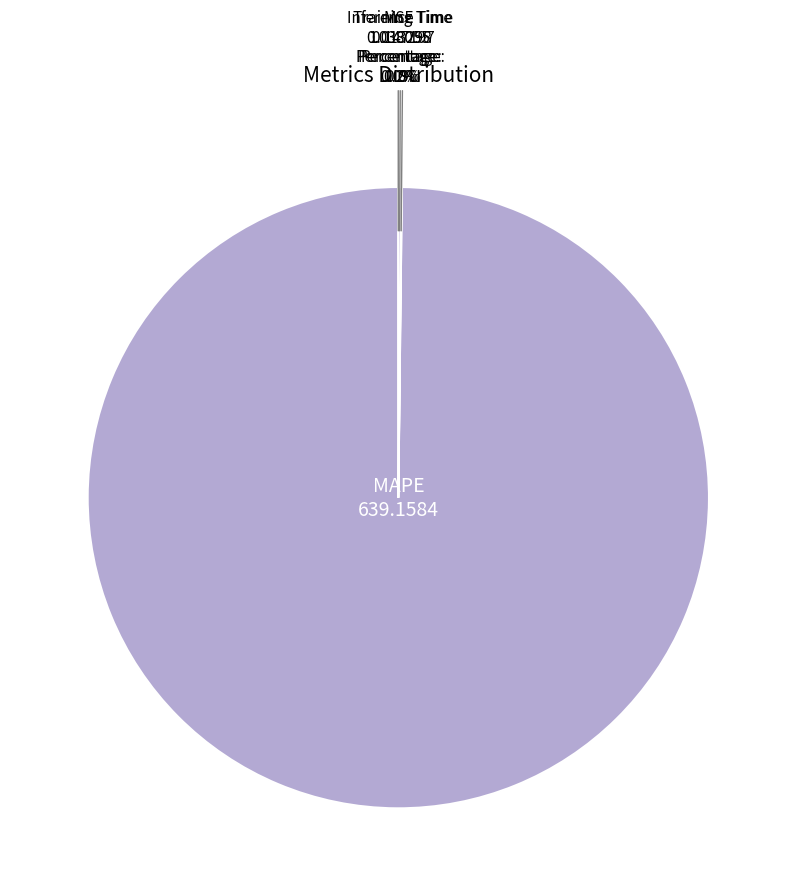

Is it true that MAPE is 88% of the pie?

False